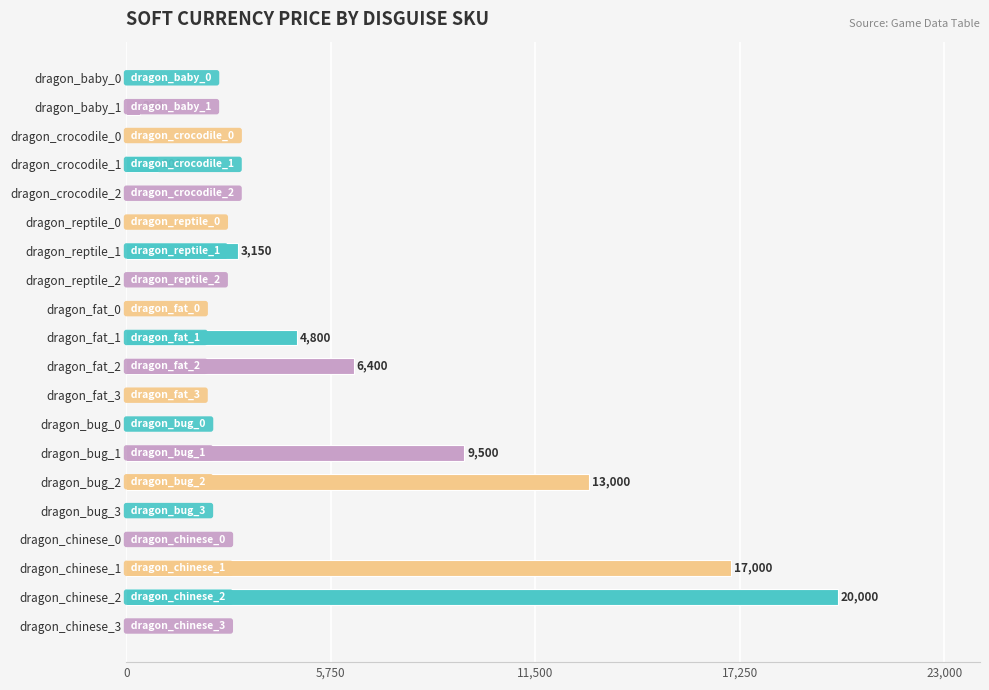

What is the change in value from dragon_crocodile_1 to dragon_bug_1?

+8600